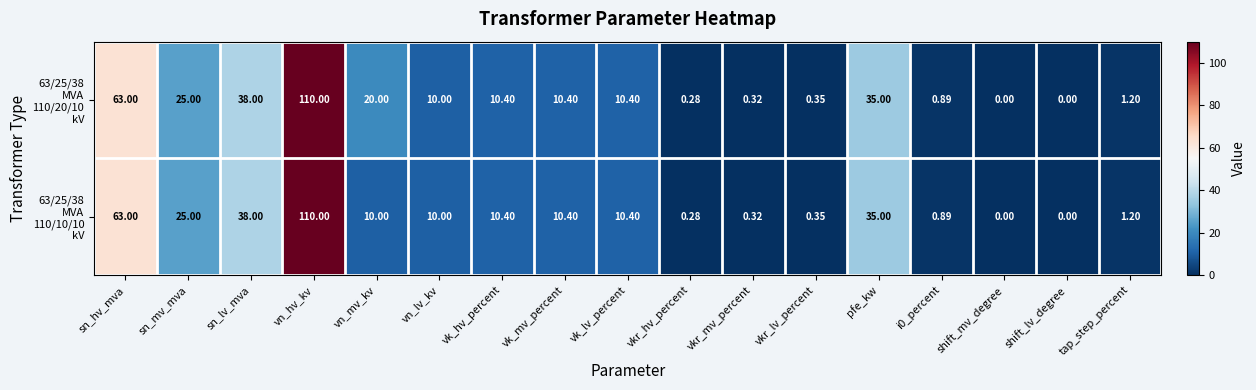

Which label corresponds to the largest value in the chart?

vn_hv_kv